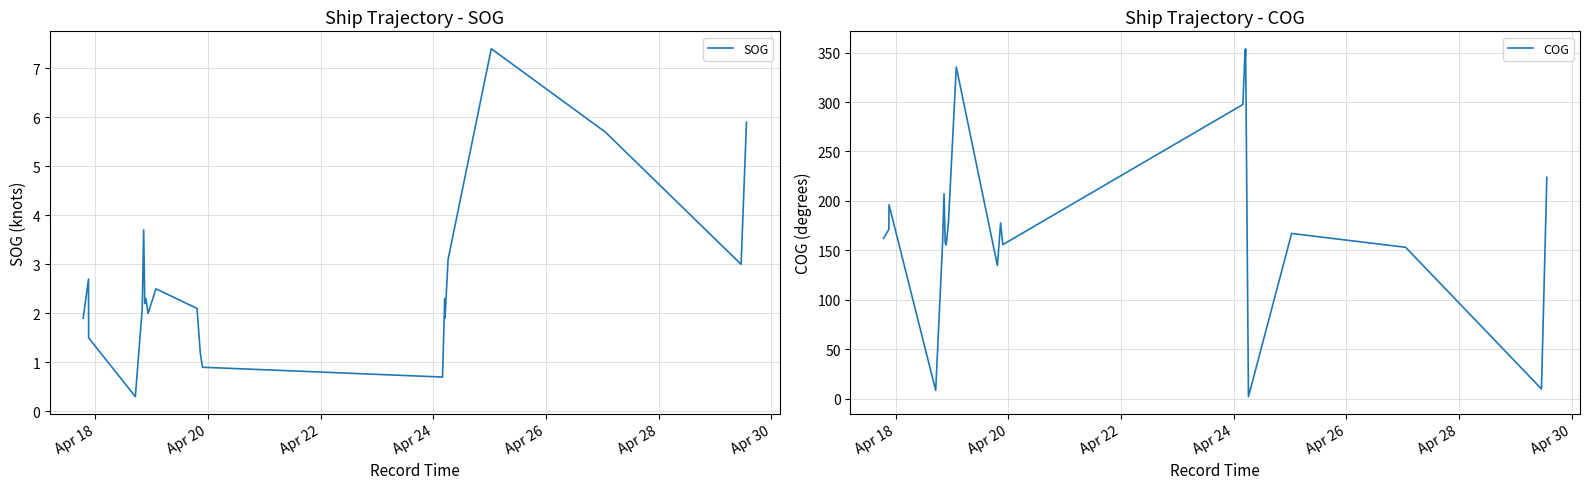

List the series in order of their overall mean, lowest first.

SOG, COG